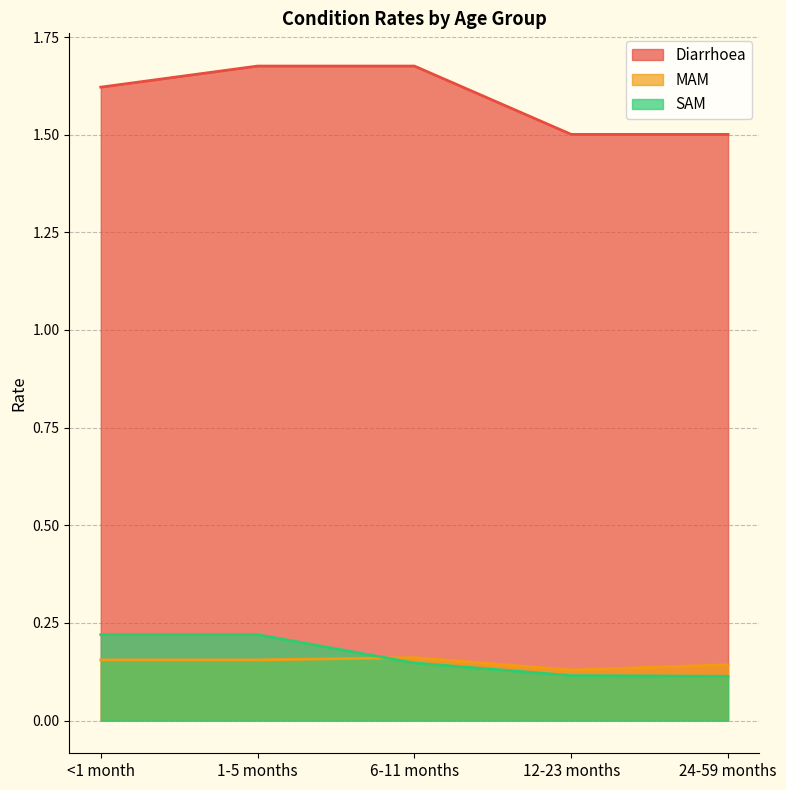

What position from the right is <1 month?

5